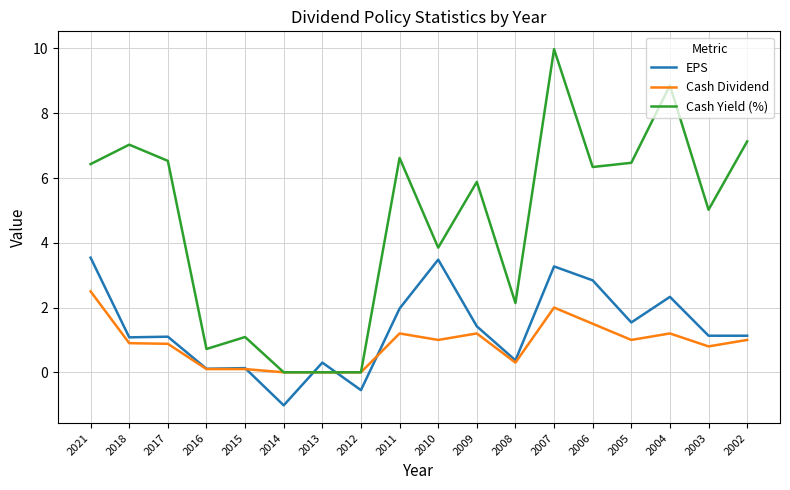

How many lines are shown in the chart?

3